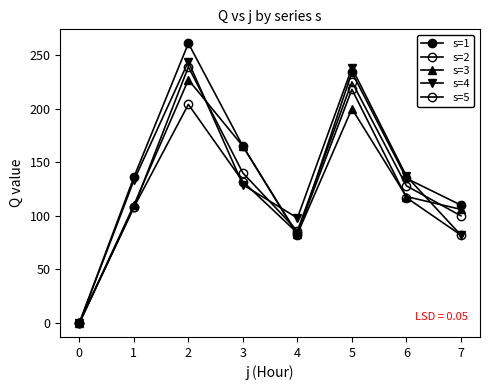

How many data points in s=5 are less than 128?

4